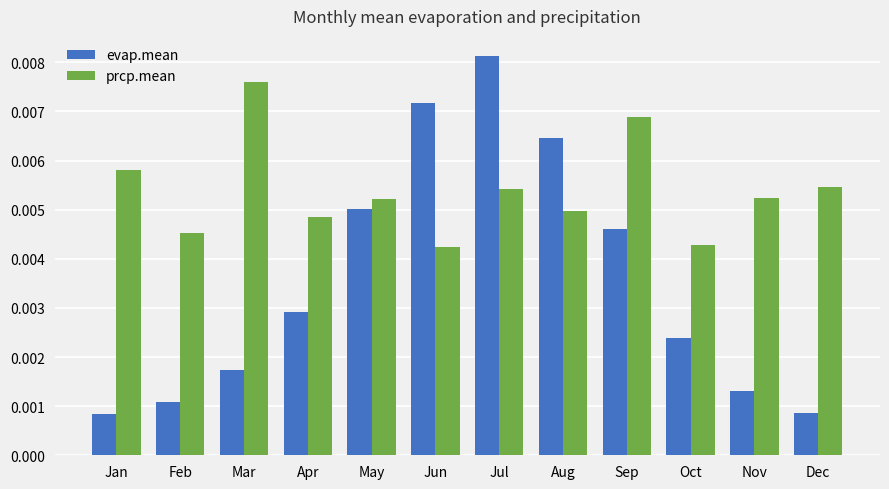

Are the bars grouped side by side (vs. stacked)?

Yes